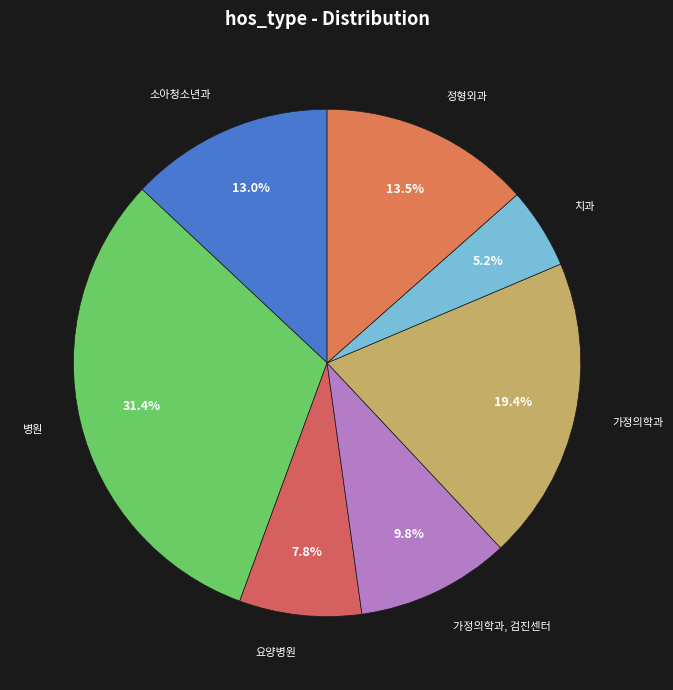

How many segments does this pie chart have?

7